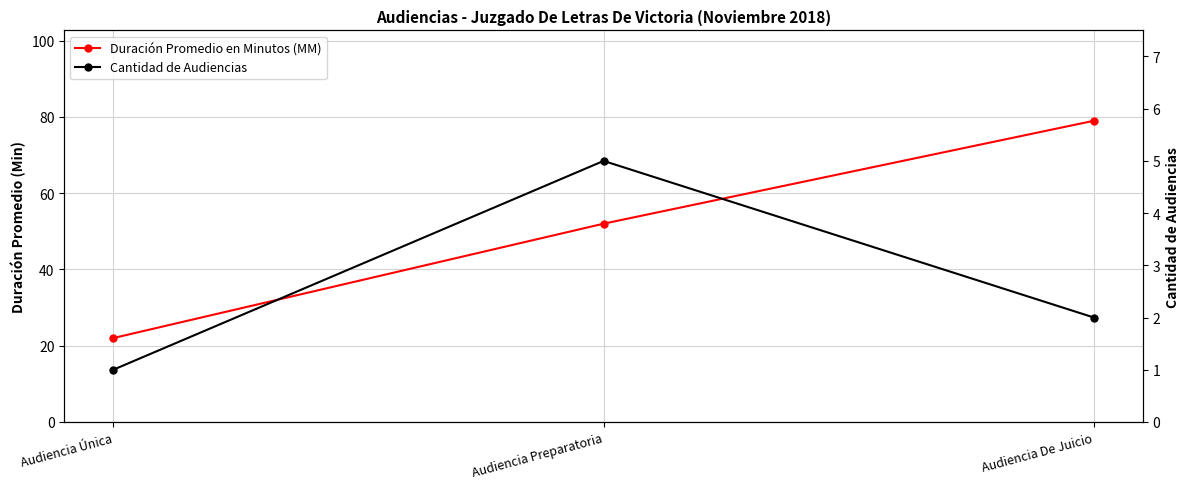

What is the difference between the maximum and minimum values in the Cantidad de Audiencias series?

4